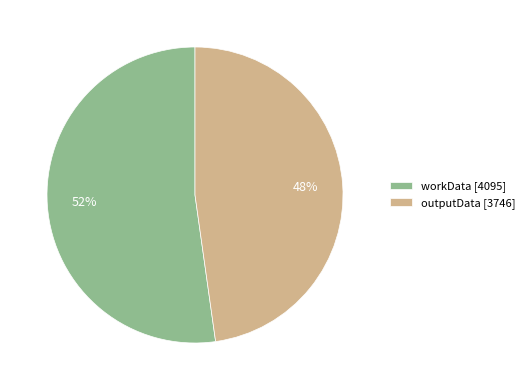

Which has a higher value, outputData or workData?

workData